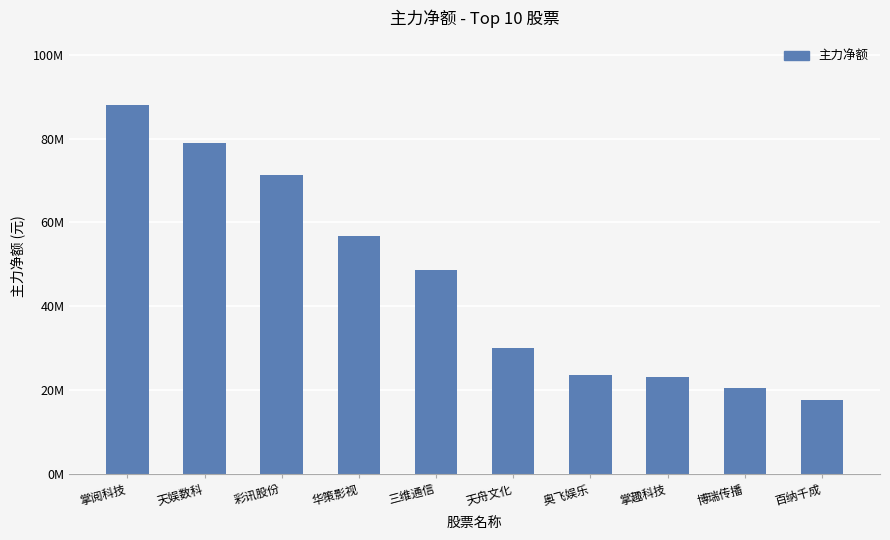

Reading left to right, list all the values displayed in this chart.

掌阅科技=88056782	天娱数科=78988504	彩讯股份=71411348	华策影视=56773709	三维通信=48541558	天舟文化=30150818	奥飞娱乐=23625030	掌趣科技=23045506	博瑞传播=20396507	百纳千成=17620563